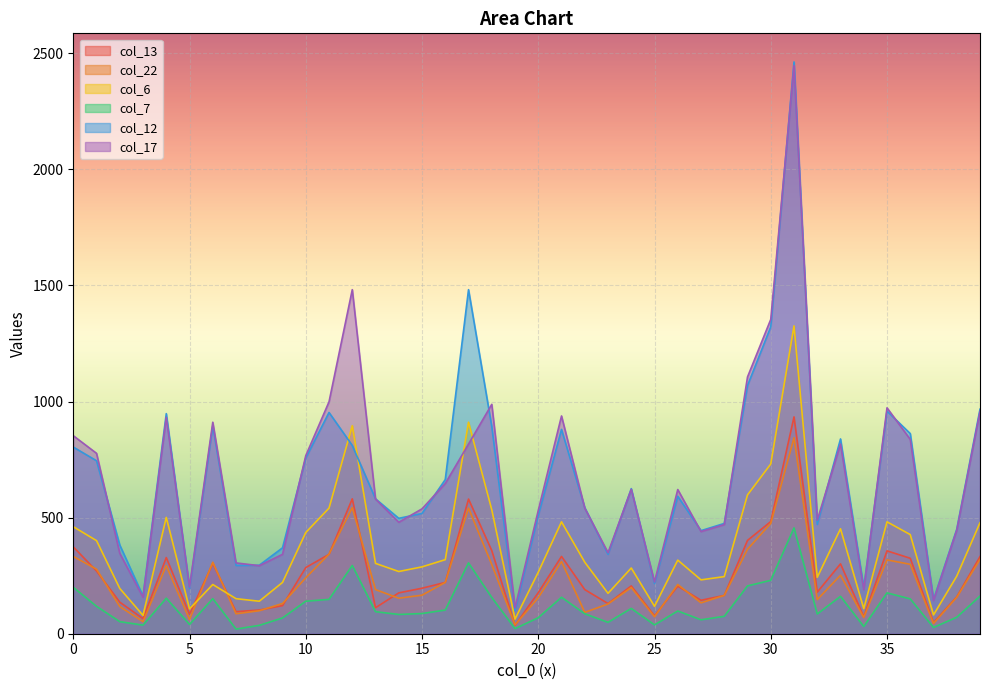

Which series has the largest range (max minus min)?

col_12